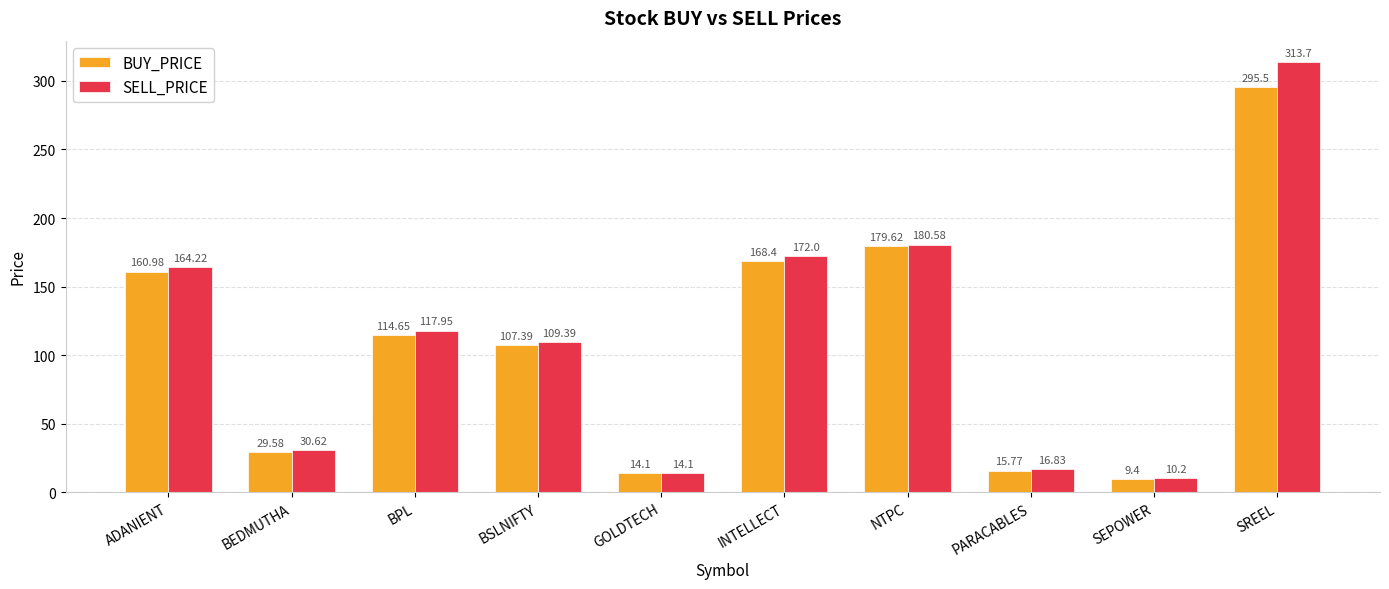

What position from the right is SREEL?

1